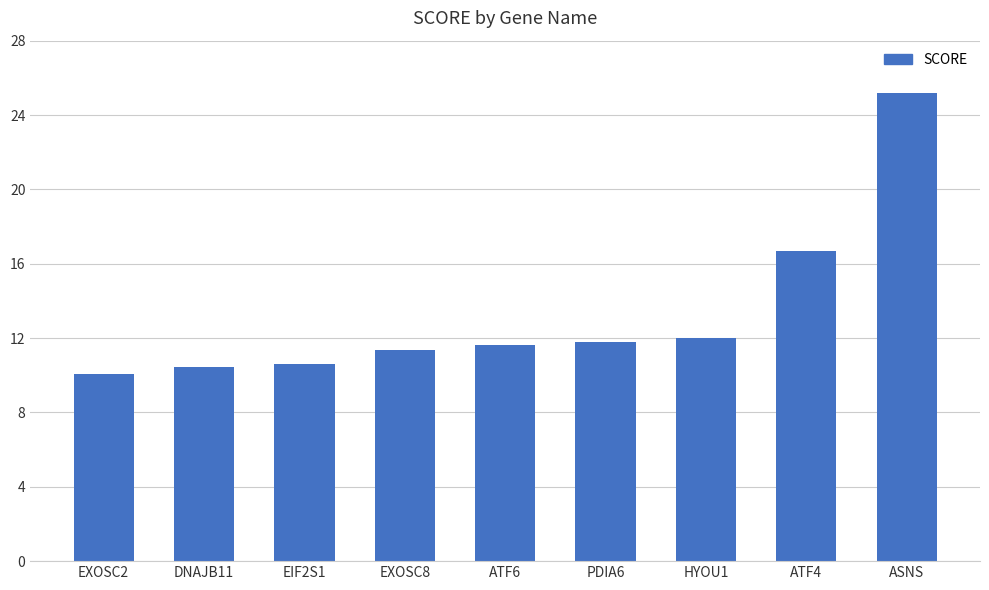

Read the value at ATF4.

16.7